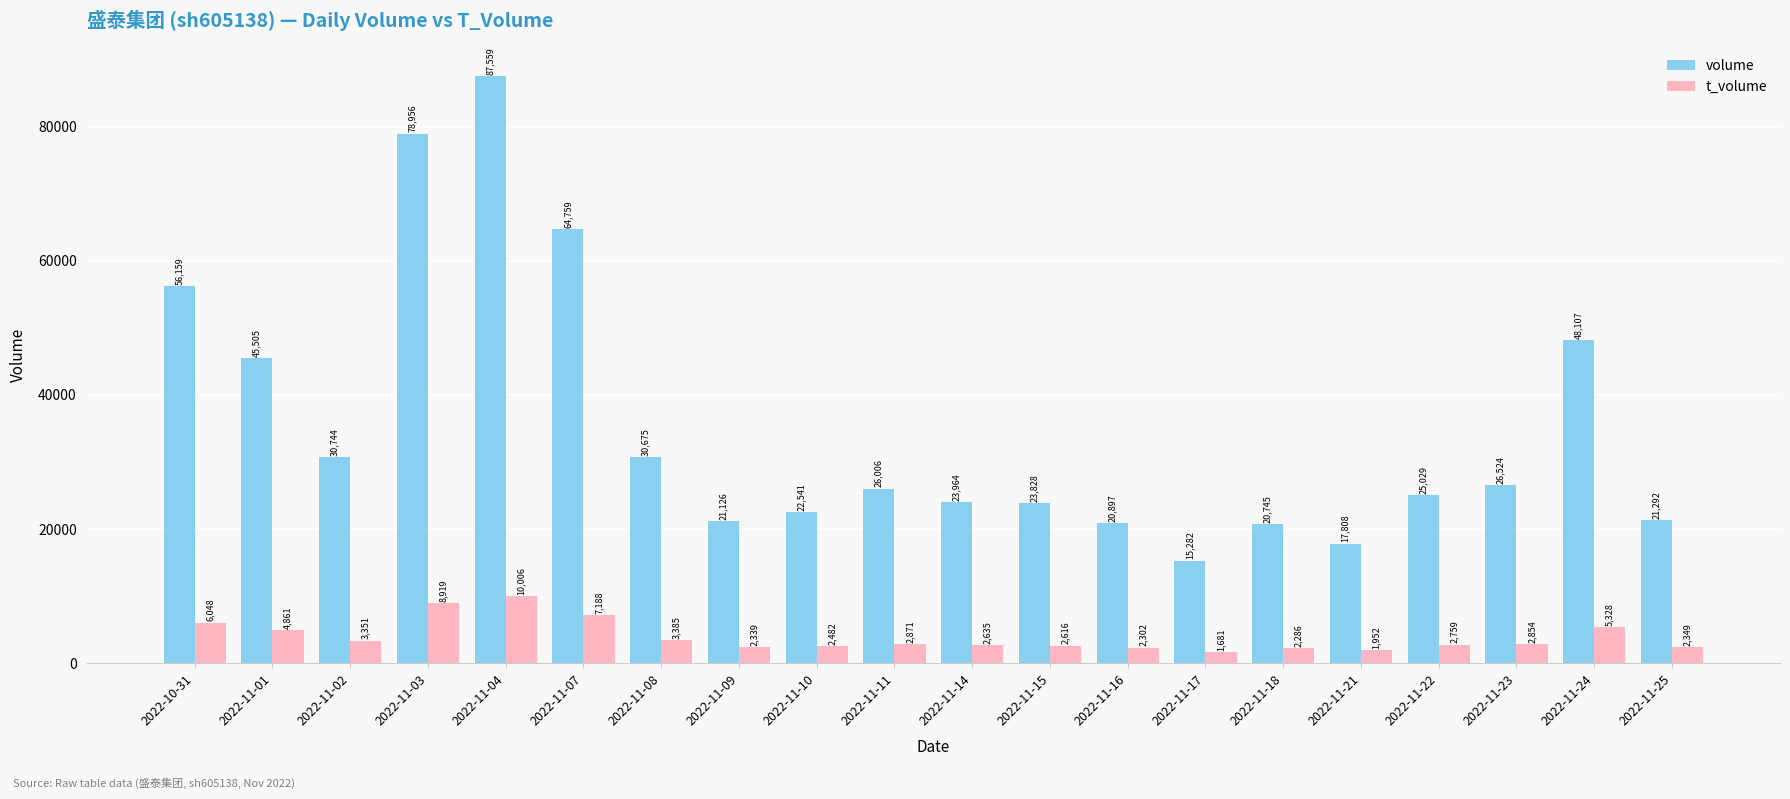

Where does the volume series first go above 26006?

2022-10-31